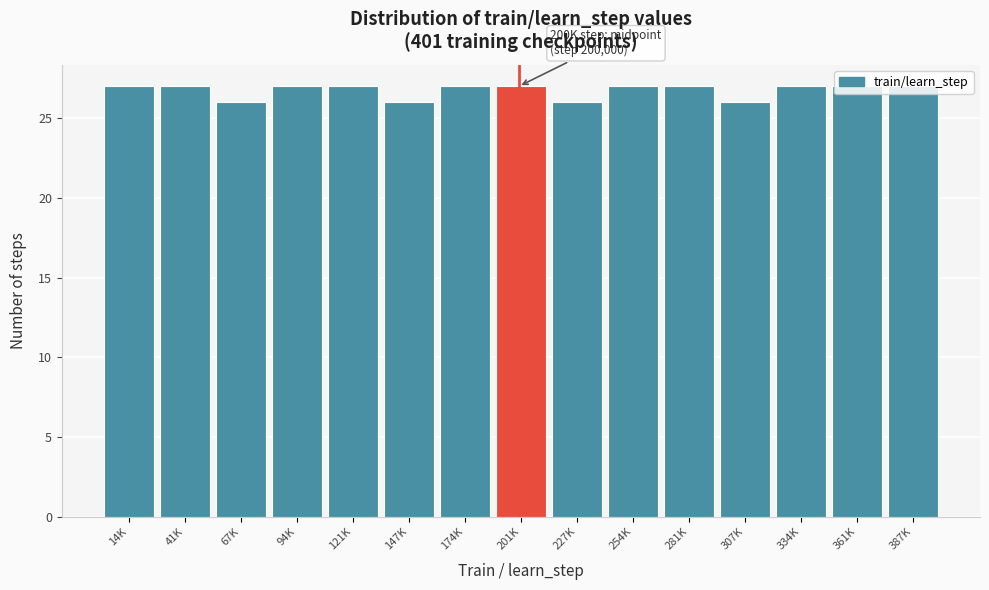

Between 227K and 361K, which is larger?

361K